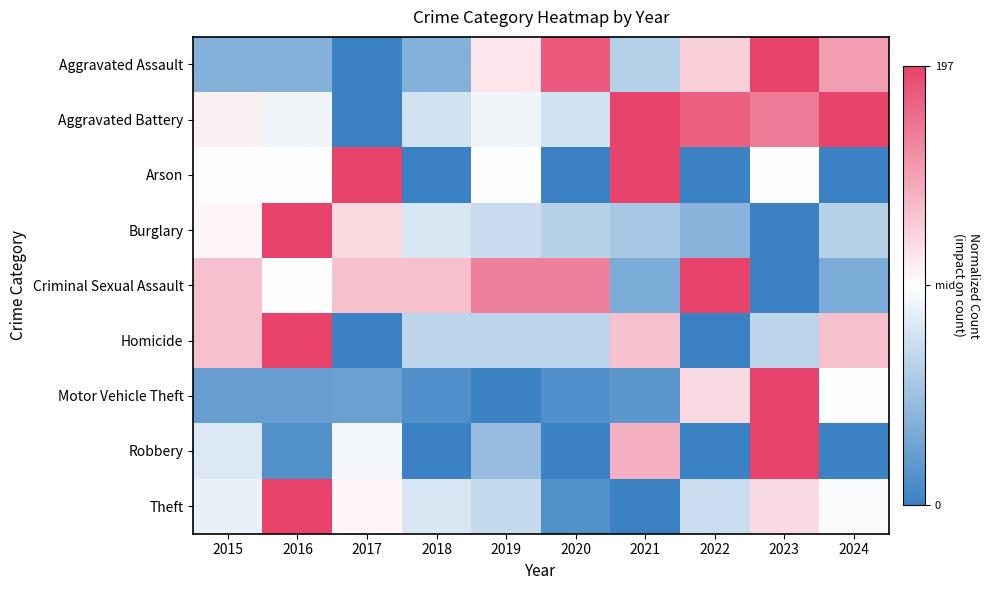

At how many categories does at least one series exceed 0?

10